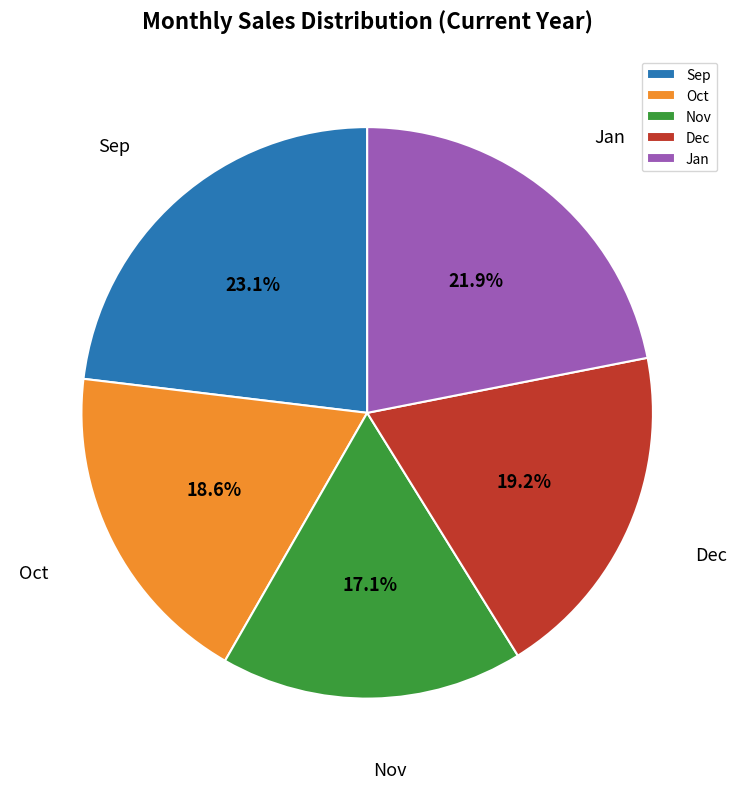

What is the smallest slice in the pie chart?

Nov